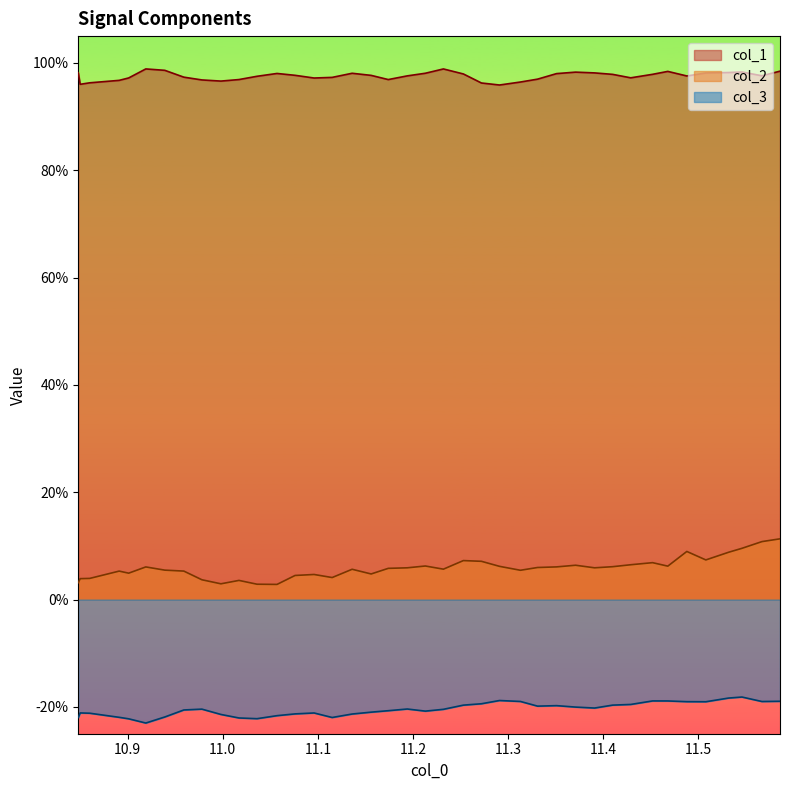

Is the value of col_2 at 20 greater than the value of col_1 at 29?

No